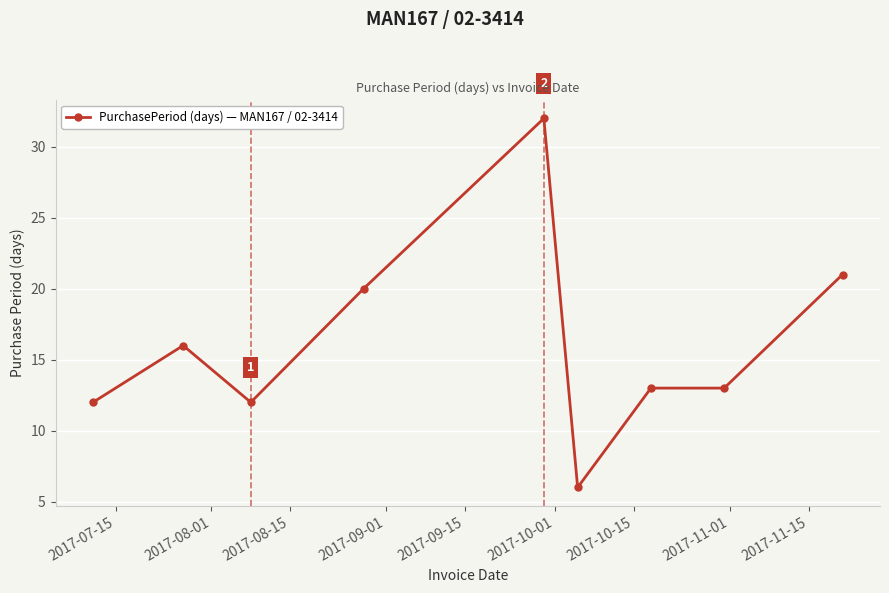

What is the difference between the maximum and second lowest values?

20